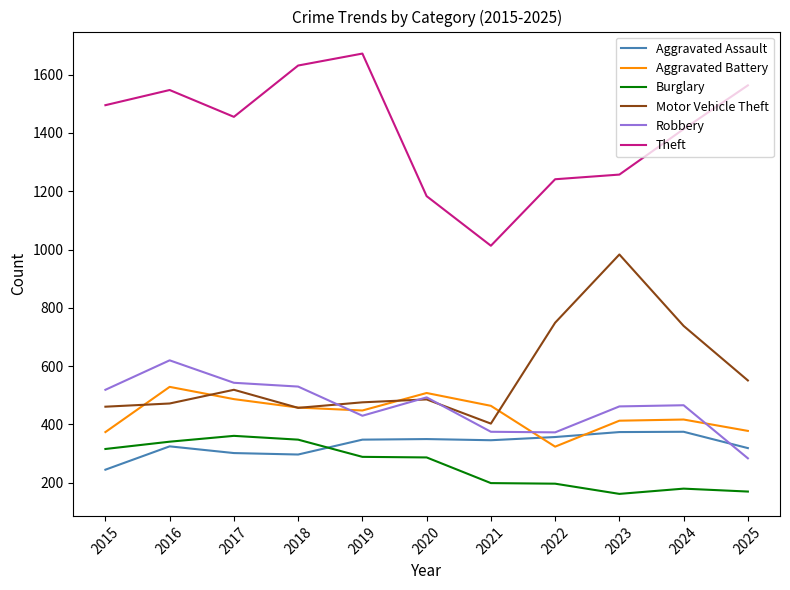

Rank the series at 2015 from lowest to highest value.

Aggravated Assault, Burglary, Aggravated Battery, Motor Vehicle Theft, Robbery, Theft